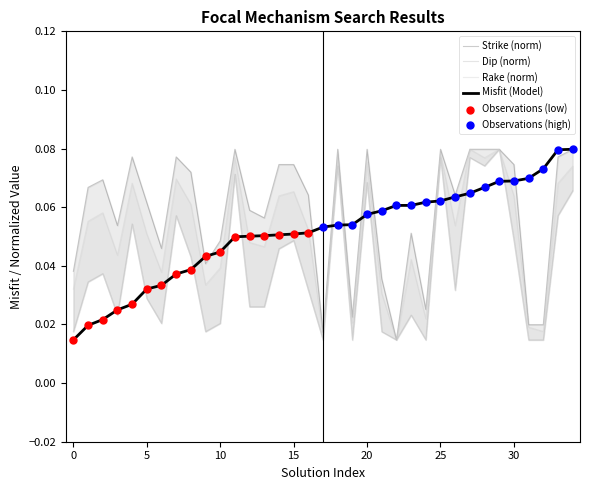

Which series contains the lowest Y value?

Misfit